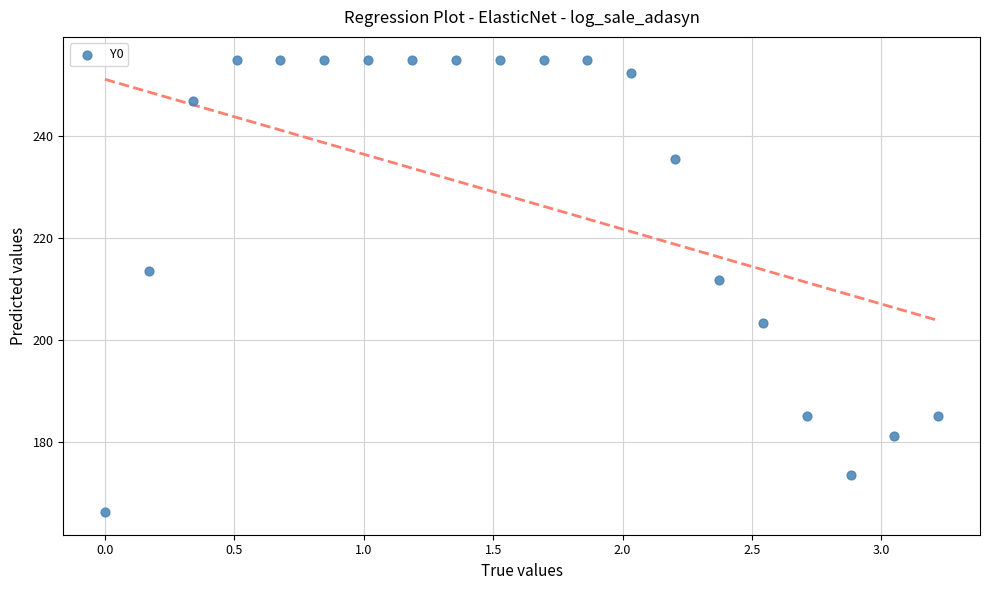

What is the range of X values (max minus min)?

3.2